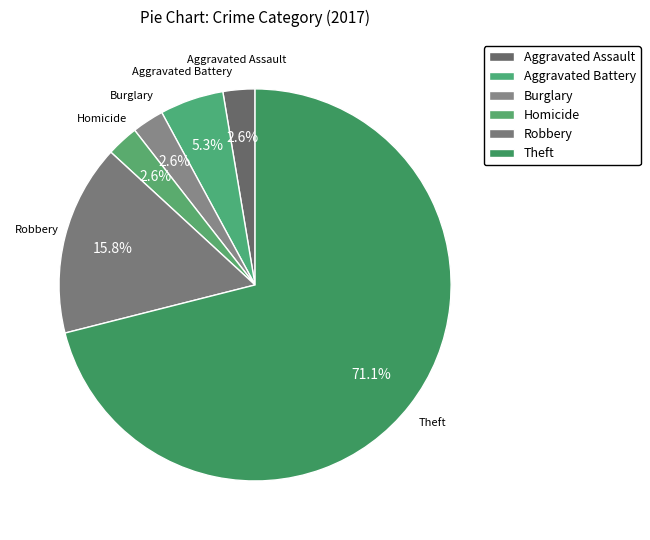

Approximately how many times larger is the value at Homicide compared to Aggravated Battery?

0.5